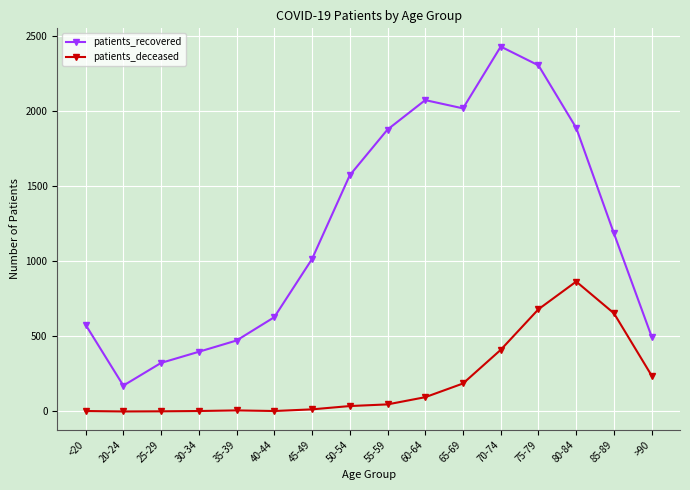

What is the sum of the patients_recovered values at 70-74 and 35-39?

2899